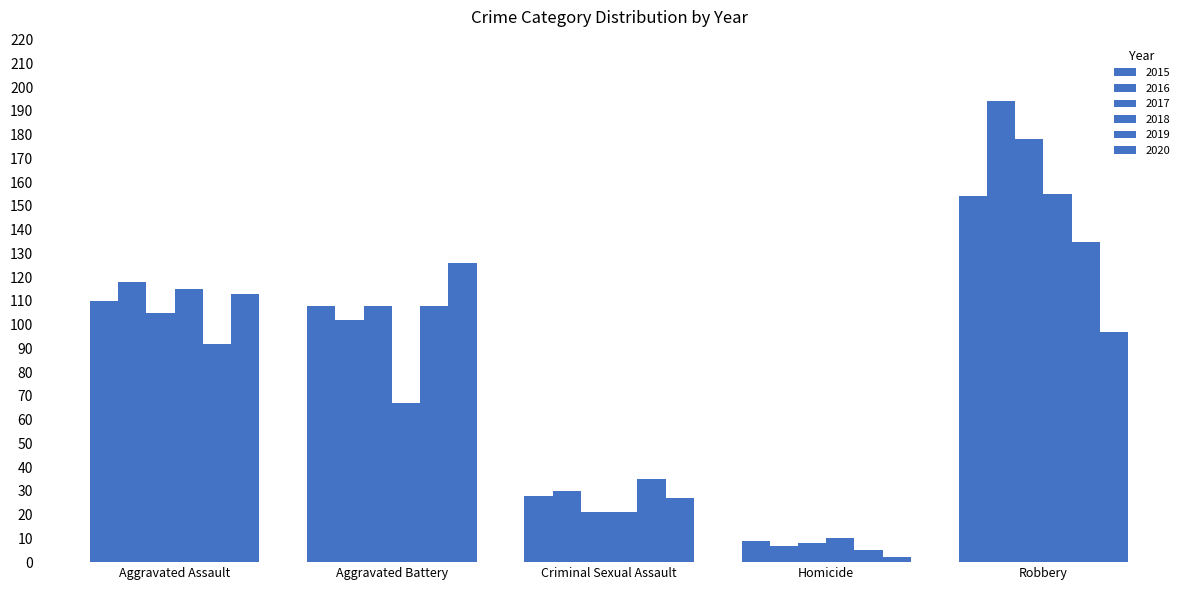

At how many categories does at least one series exceed 138?

1